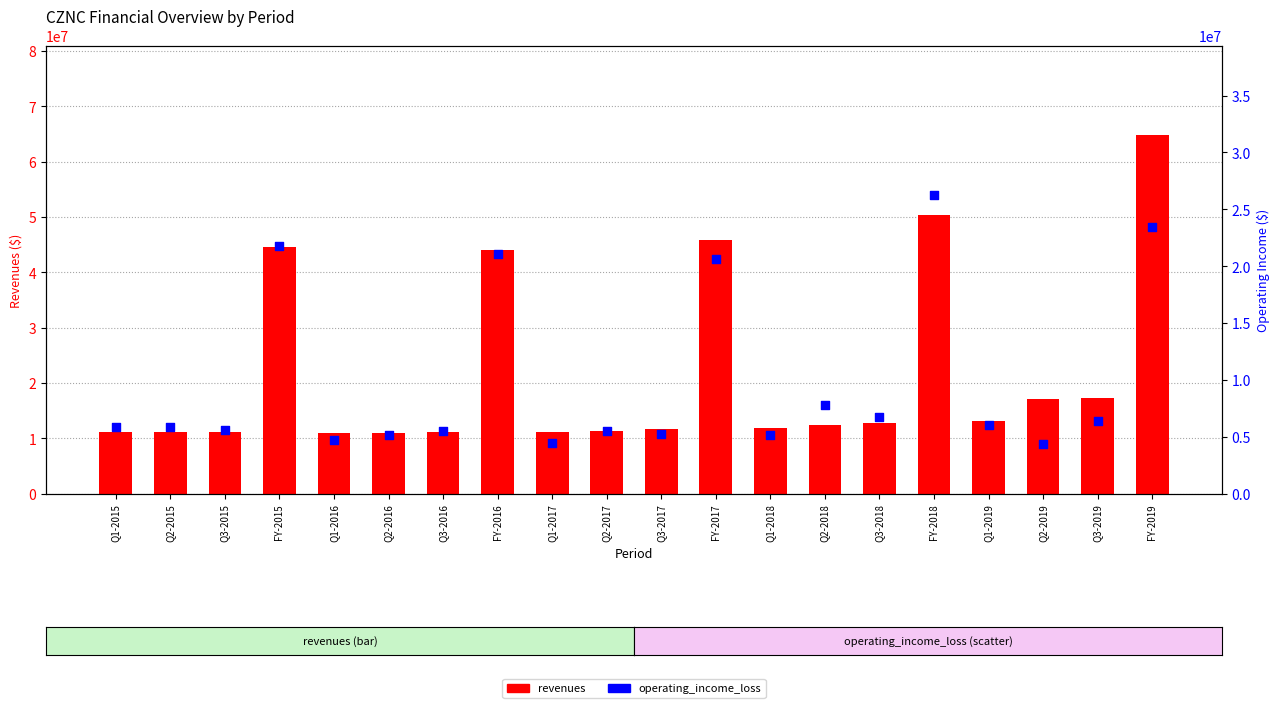

What are all the series names shown in the legend?

revenues, operating_income_loss